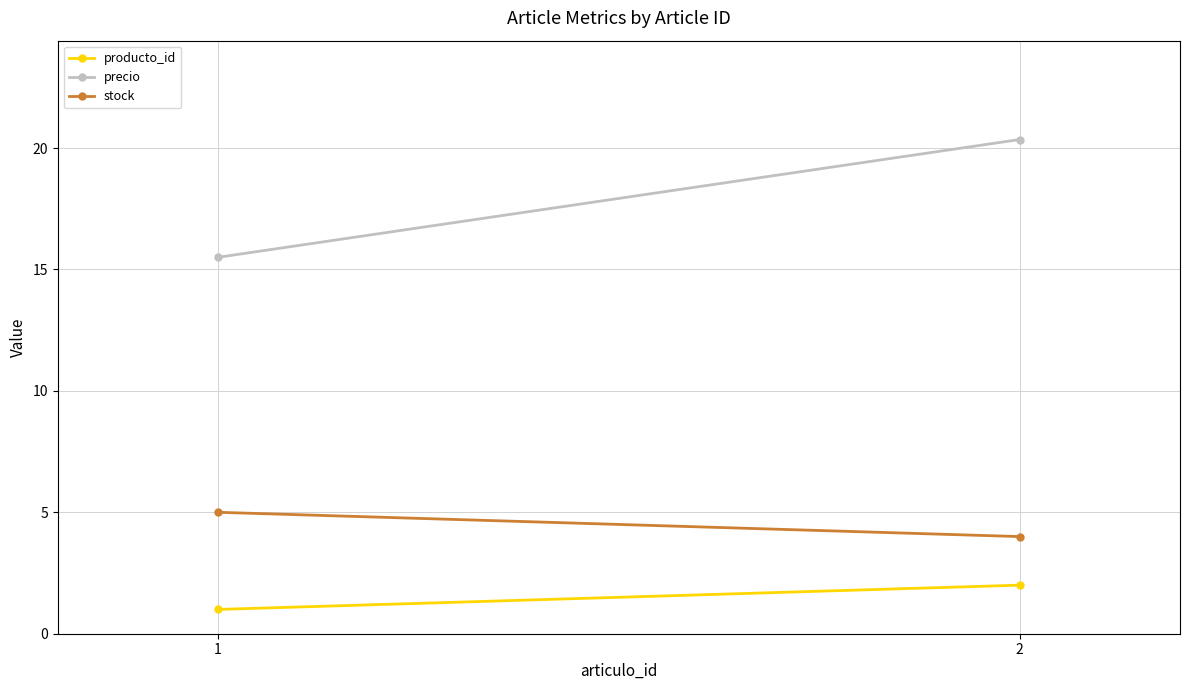

Between 1 and 2, which series saw the biggest shift?

precio